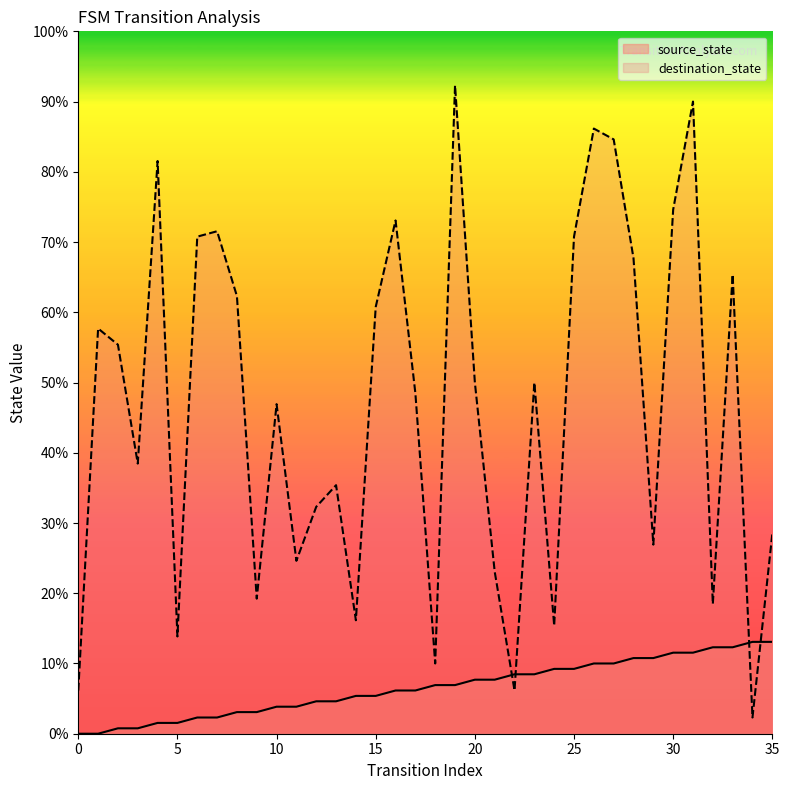

Which series has the widest spread of values?

destination_state